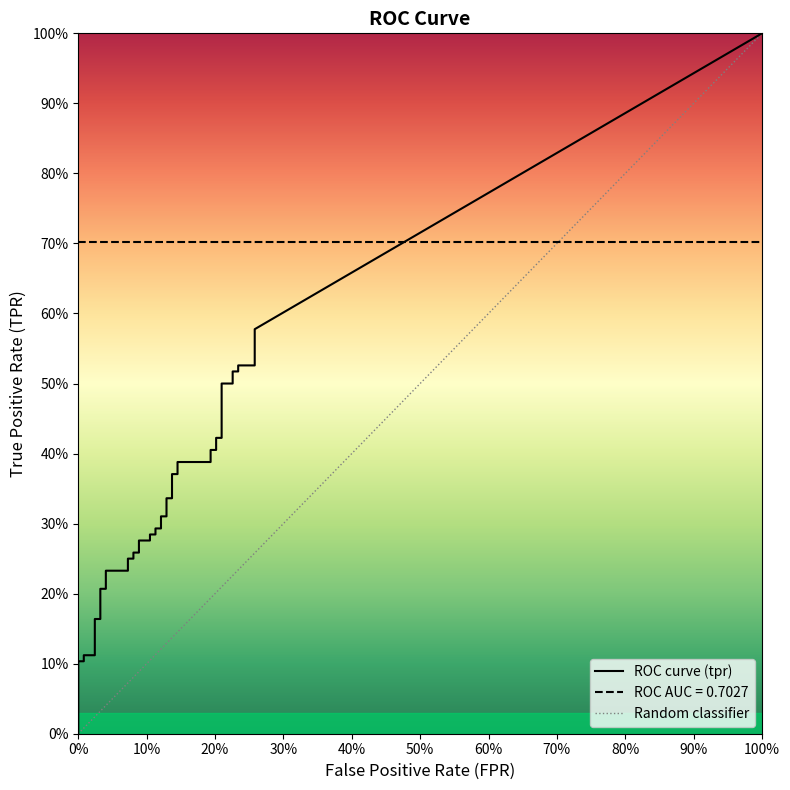

How many values in the fpr series exceed 0?

38